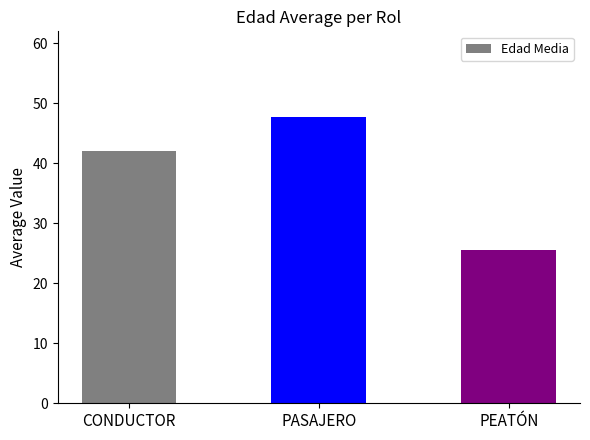

What is the average value?

38.4